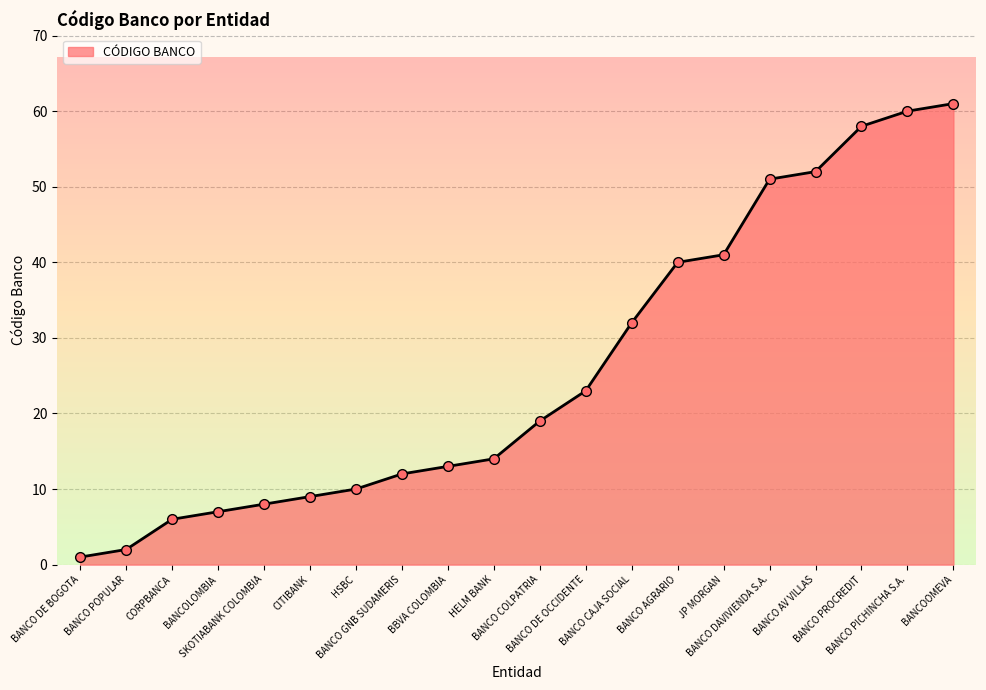

Between BANCO PICHINCHA S.A. and BANCO DAVIVIENDA S.A., which is larger?

BANCO PICHINCHA S.A.